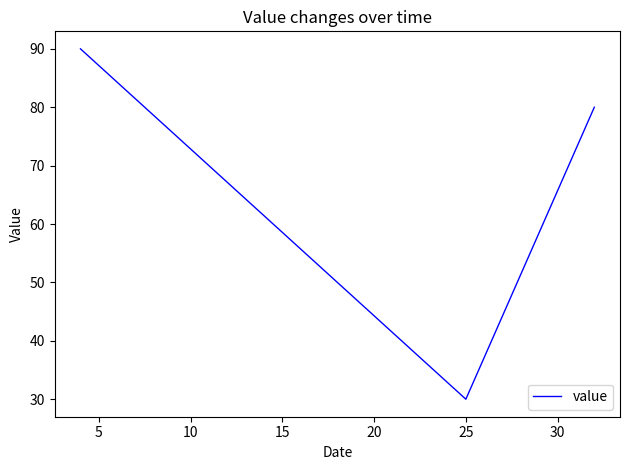

What is the difference between the second highest and minimum values?

50